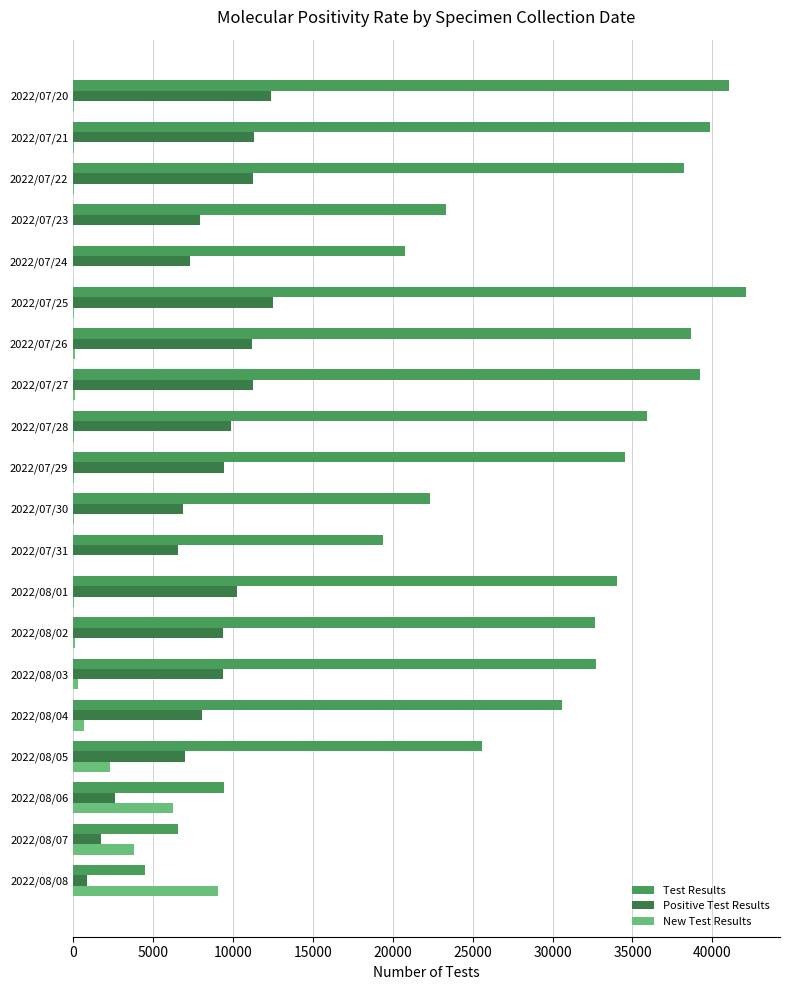

Which series has the widest spread of values?

Test Results